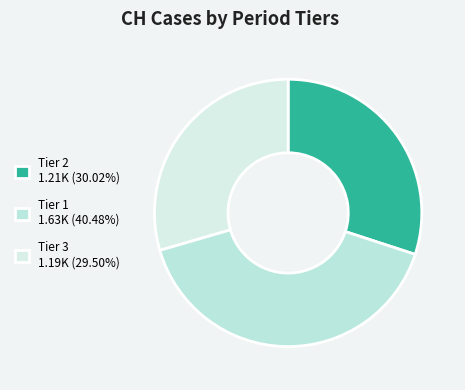

Count the number of slices in the pie.

3